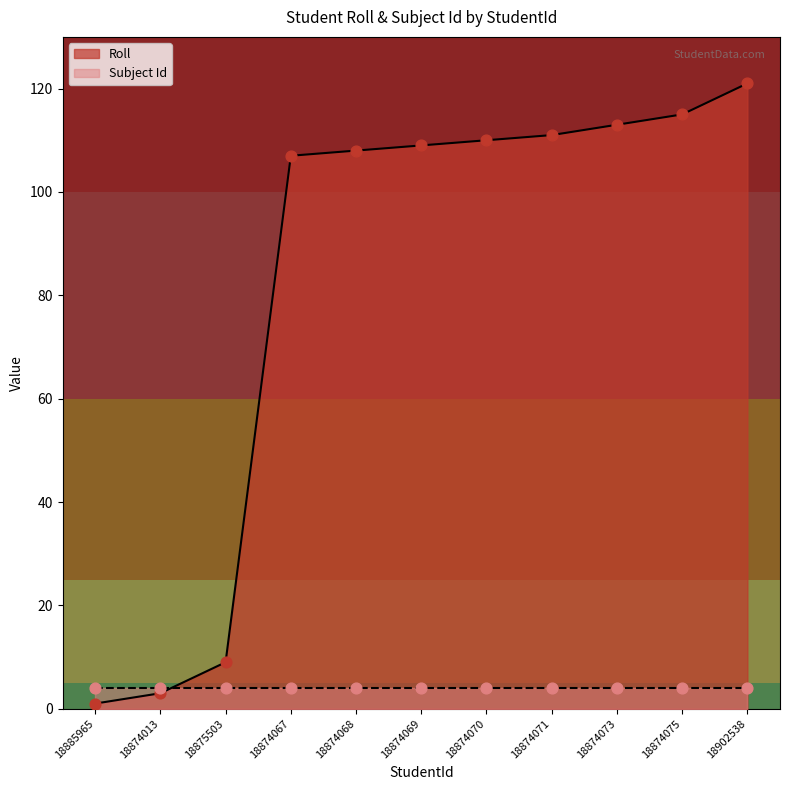

What is the ratio of the value at 18874067 to the value at 18885965?

107.0